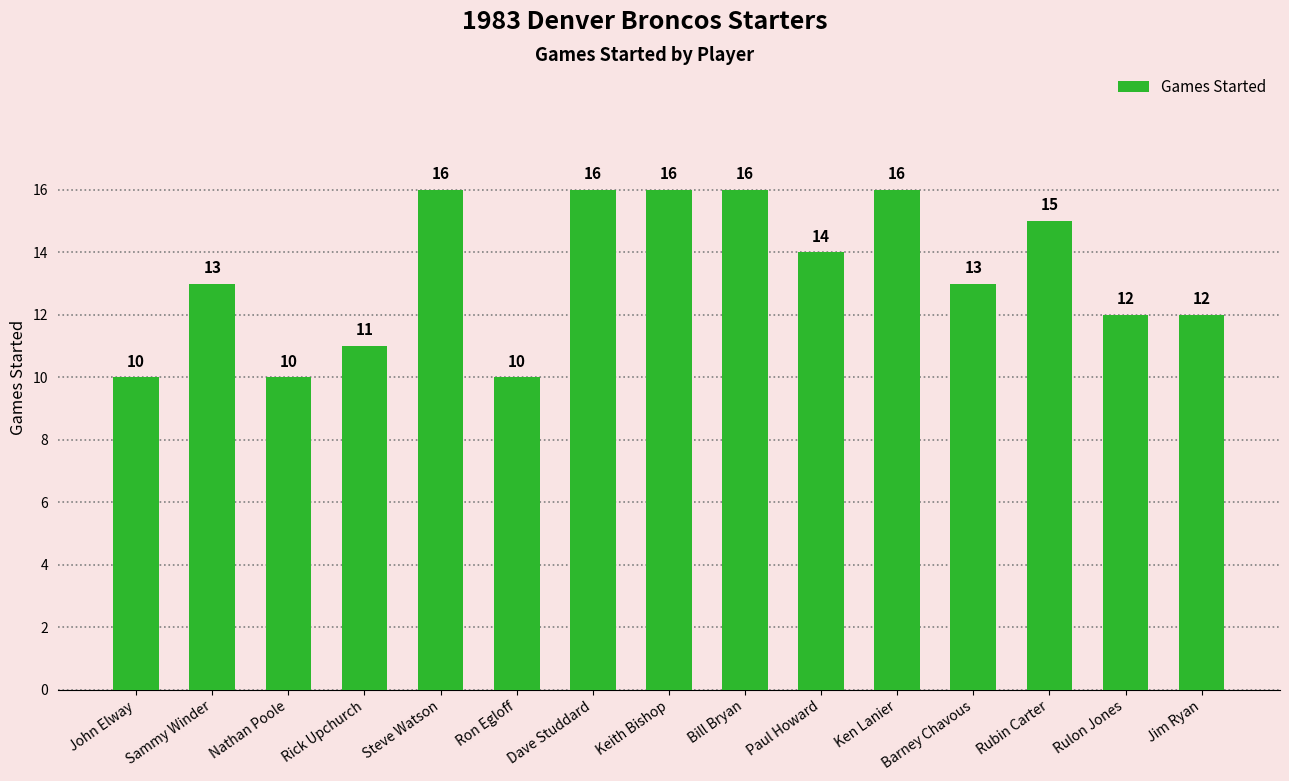

Does the chart contain any negative values?

No